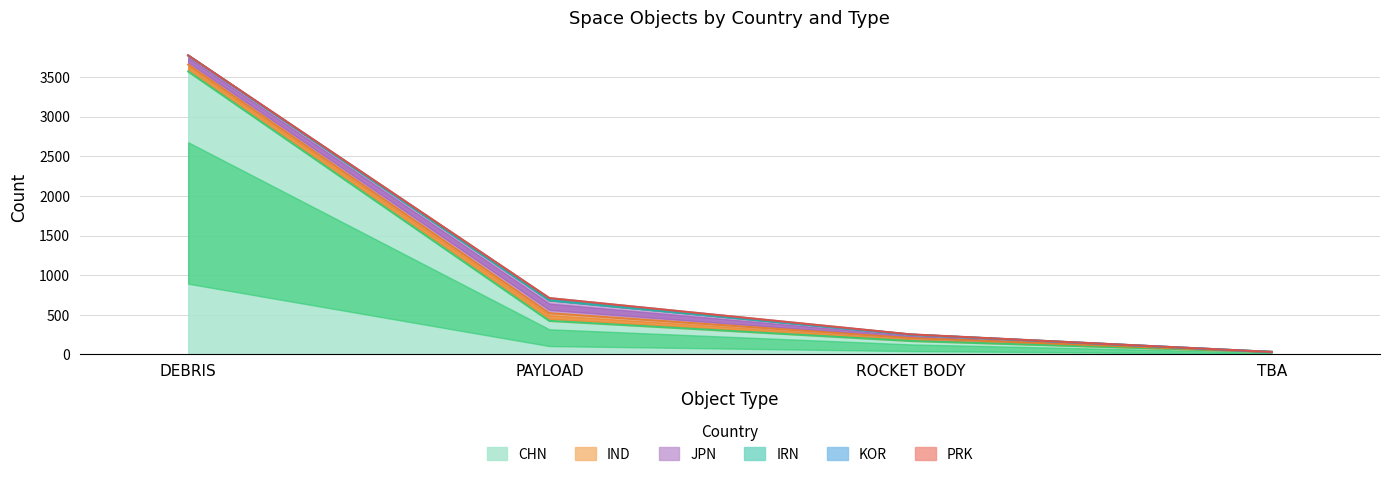

What is the difference between the highest and lowest values at TBA?

32